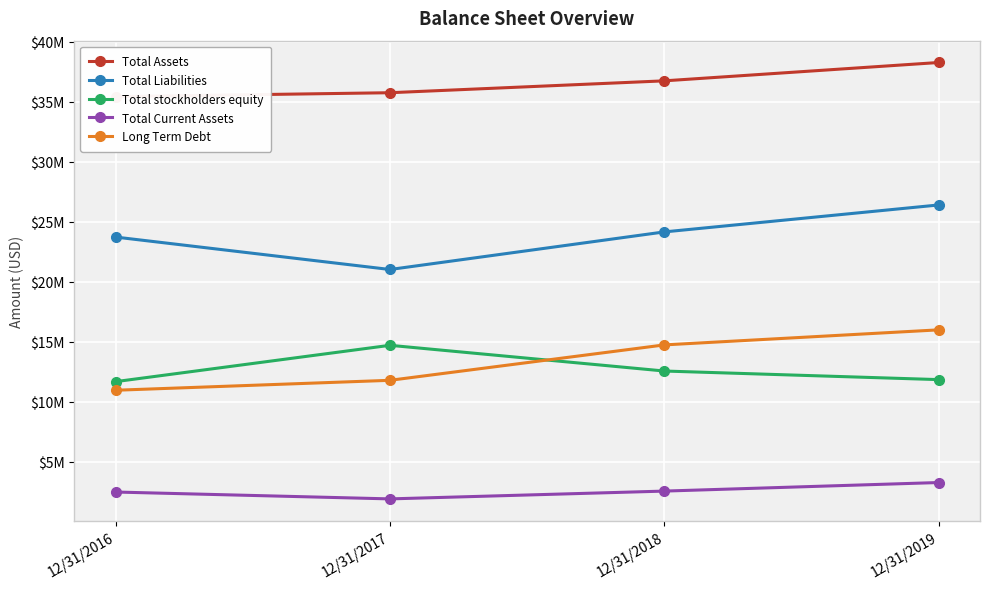

What is the average value of the Total Liabilities series?

23820250